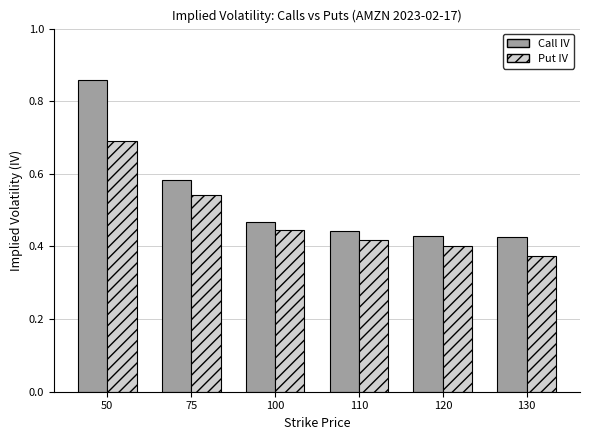

At how many categories does at least one series exceed 0?

6